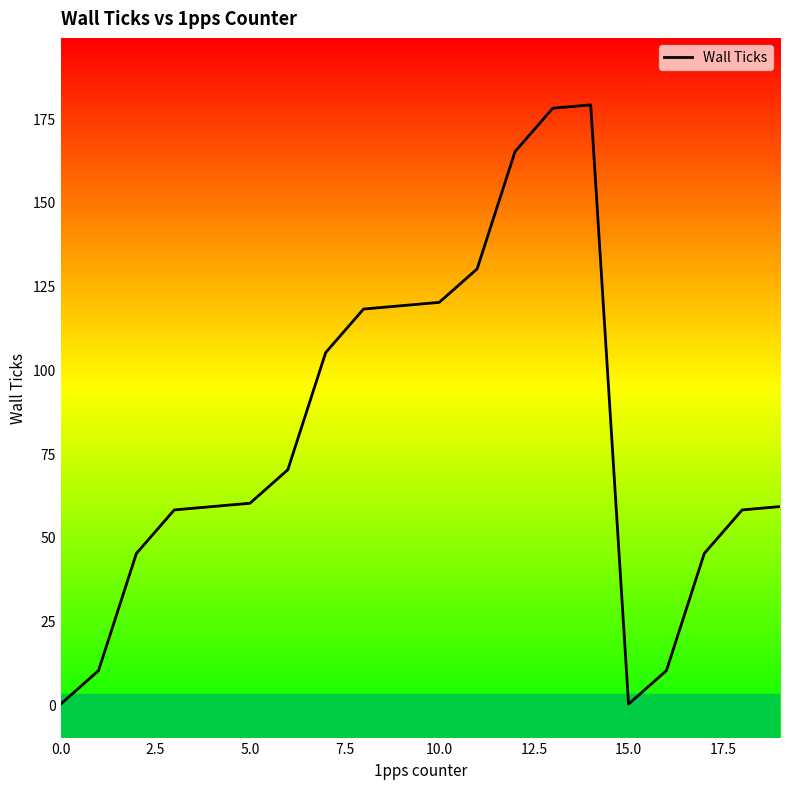

What is the difference between the maximum and minimum values?

179